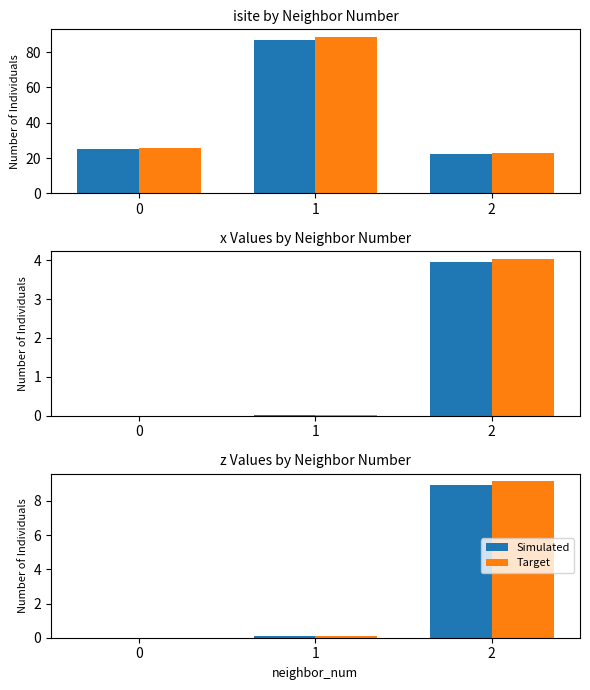

List the labels in order of x (scaled) value, largest first.

2, 1, 0